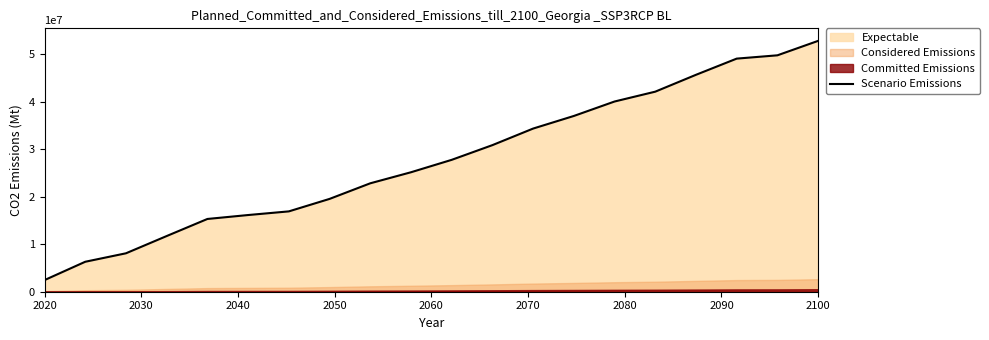

What is the maximum value for Scenario Emissions?

52794000